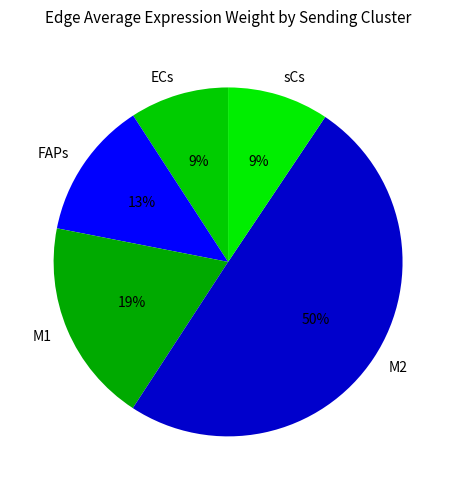

Does M1 account for over 50% of the chart?

No